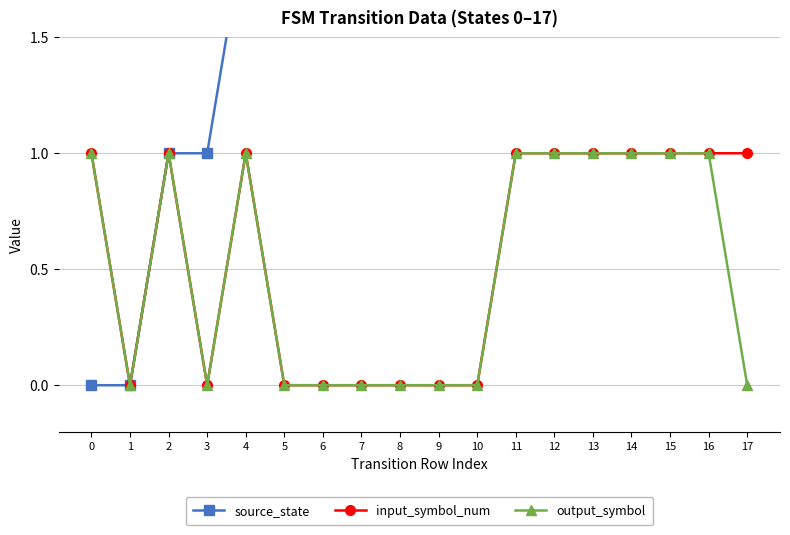

How many categories are shown in the chart?

18